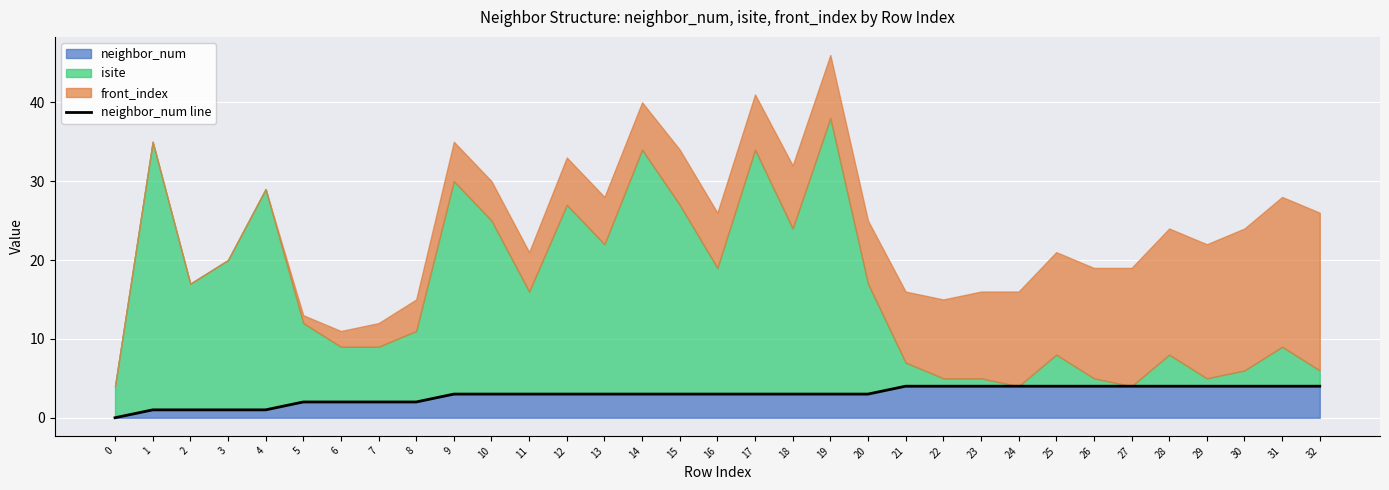

The value of neighbor_num at 18 is 3. True or false?

True